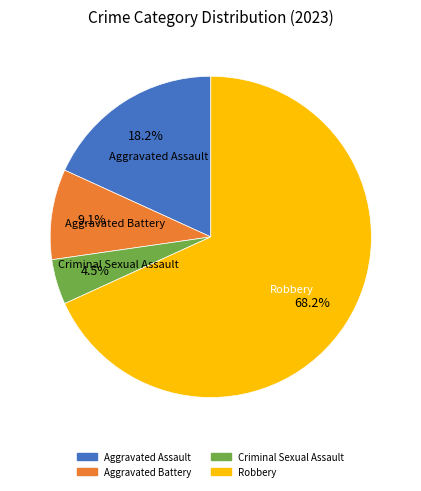

Rank the categories by value from lowest to highest.

Criminal Sexual Assault, Aggravated Battery, Aggravated Assault, Robbery